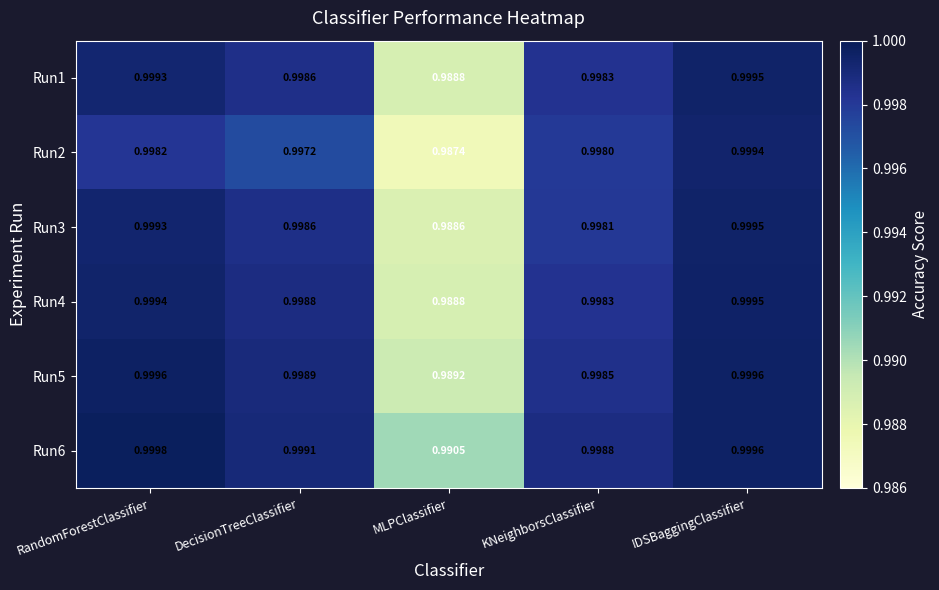

Between RandomForestClassifier and DecisionTreeClassifier, which series saw the biggest shift?

Run2